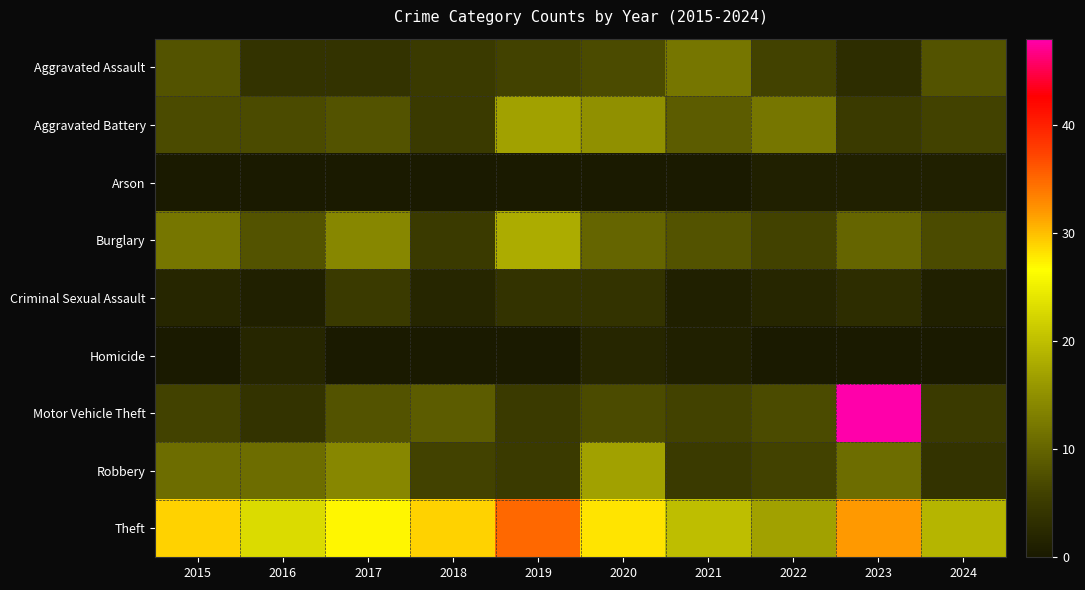

Which series changed the most between 2018 and 2019?

Burglary